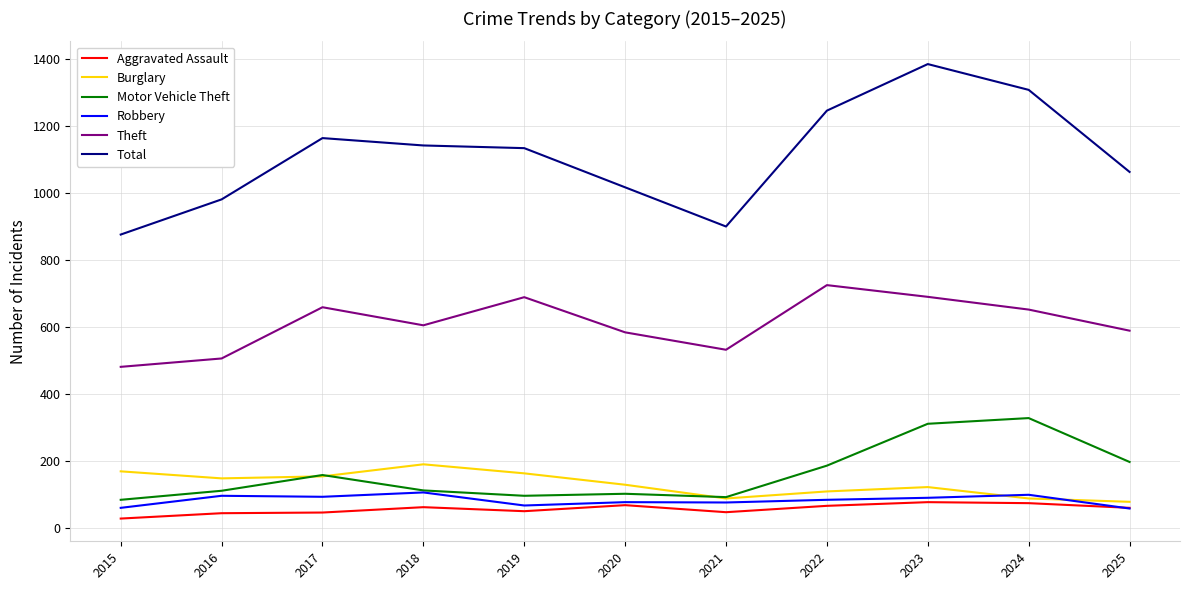

At which category is the sum across all series the highest?

2023